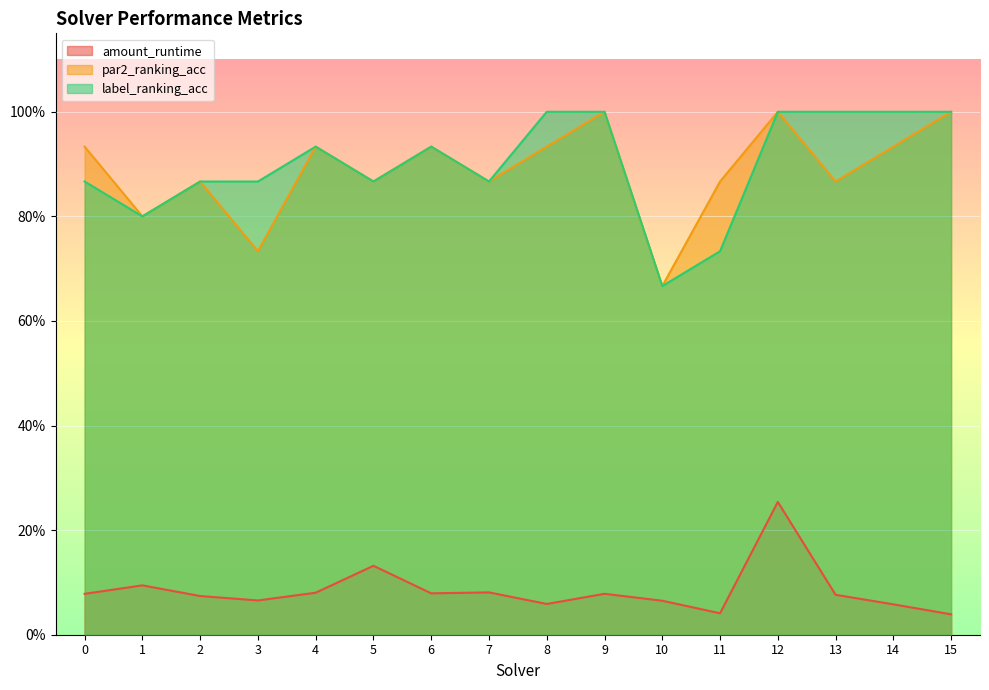

What is the value of the par2_ranking_acc point at the 14th from the left?

0.9